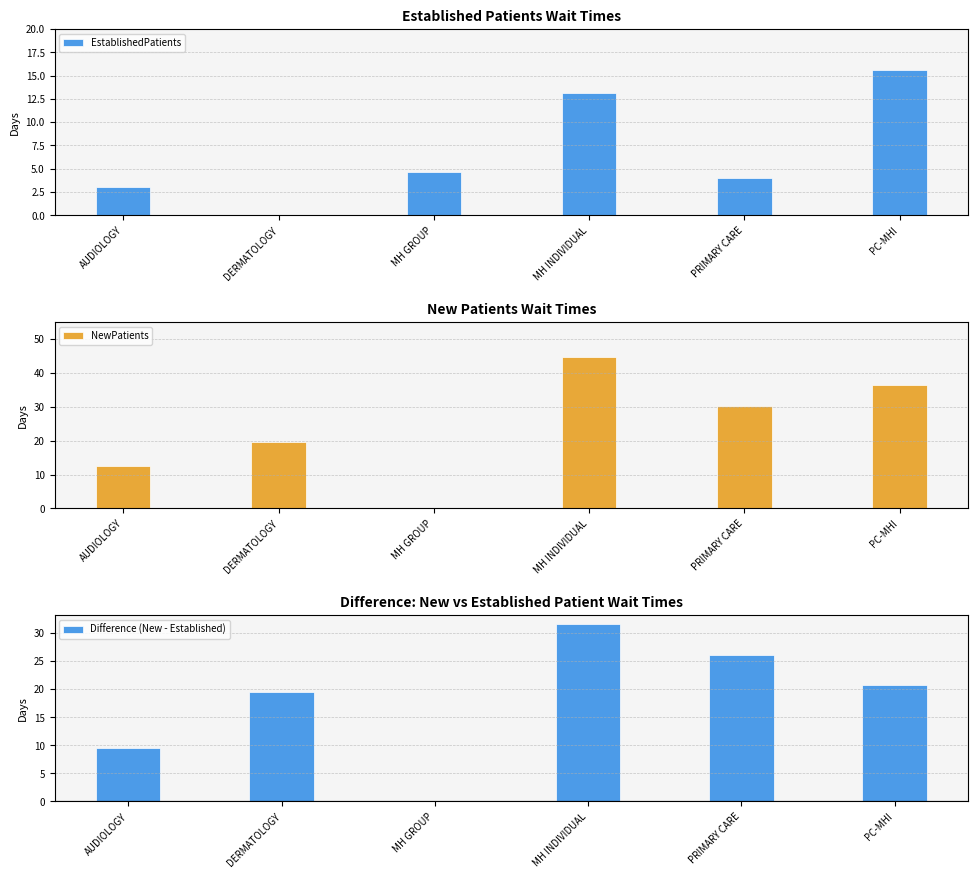

What is the maximum value shown in the chart?

44.7